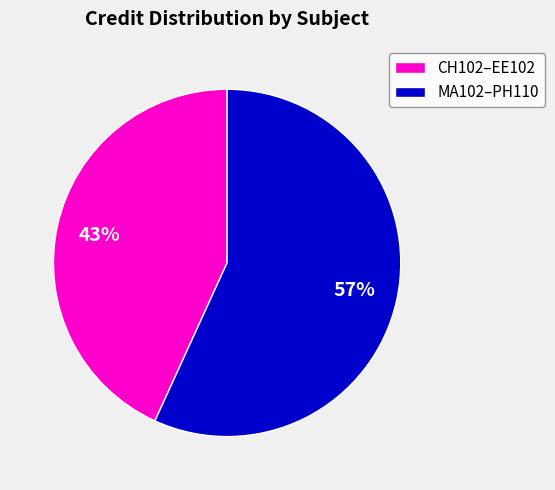

Count the number of slices in the pie.

2